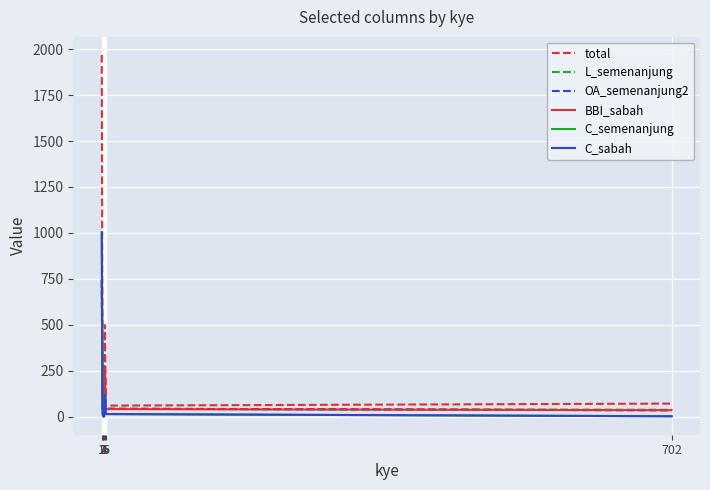

Which series has the largest range (max minus min)?

total